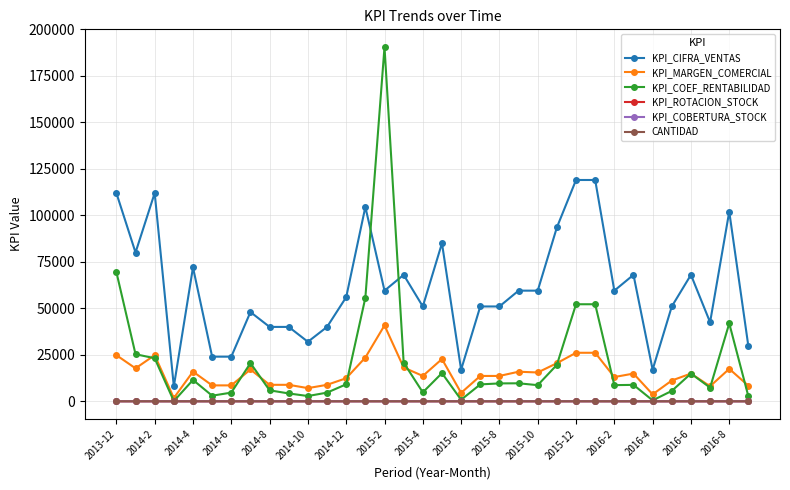

Does the chart display data point markers on the line(s)?

Yes